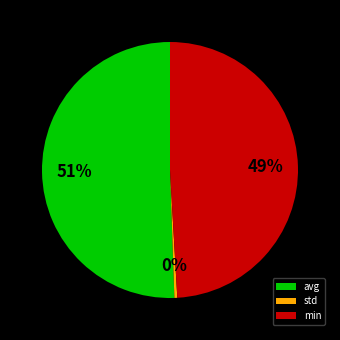

What percentage is the avg slice, to the nearest percent?

51%